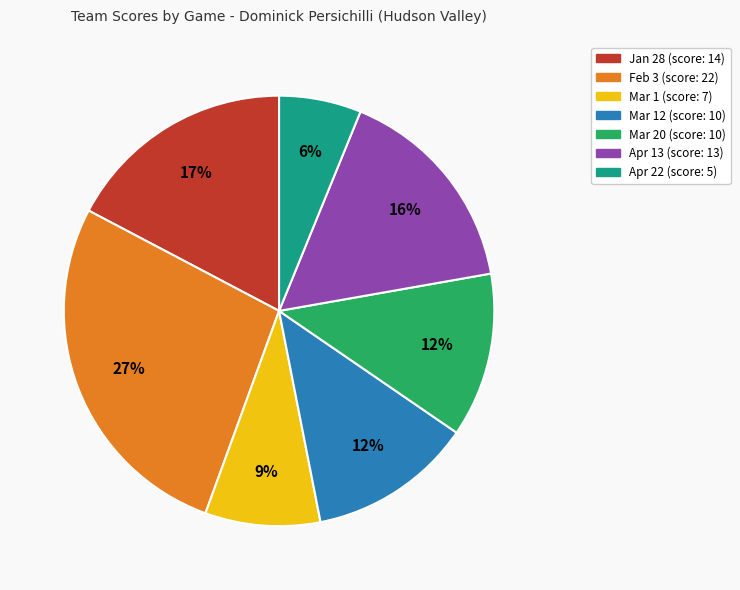

To the nearest percent, what is the difference between the largest and smallest slice percentages?

21%